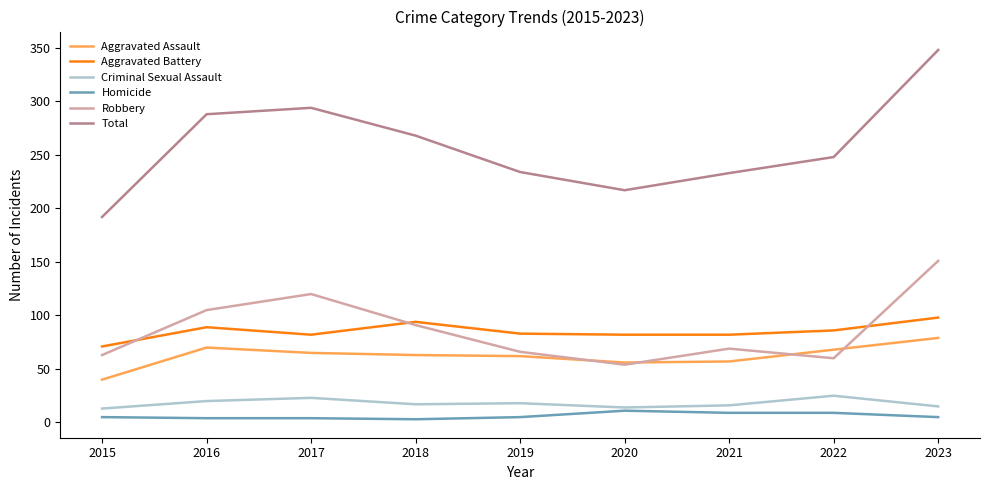

True or false: Aggravated Assault and Total cross at least once.

False